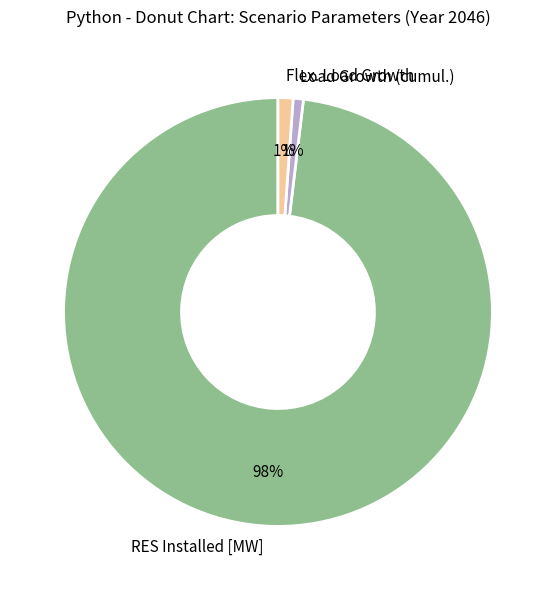

Which has a higher value, RES Installed [MW] or Flex. Load Growth?

RES Installed [MW]